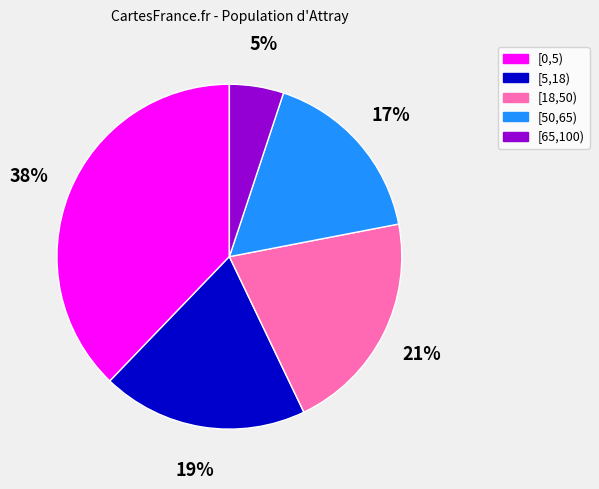

Is the sum of [18,50) and [65,100) greater than half?

No